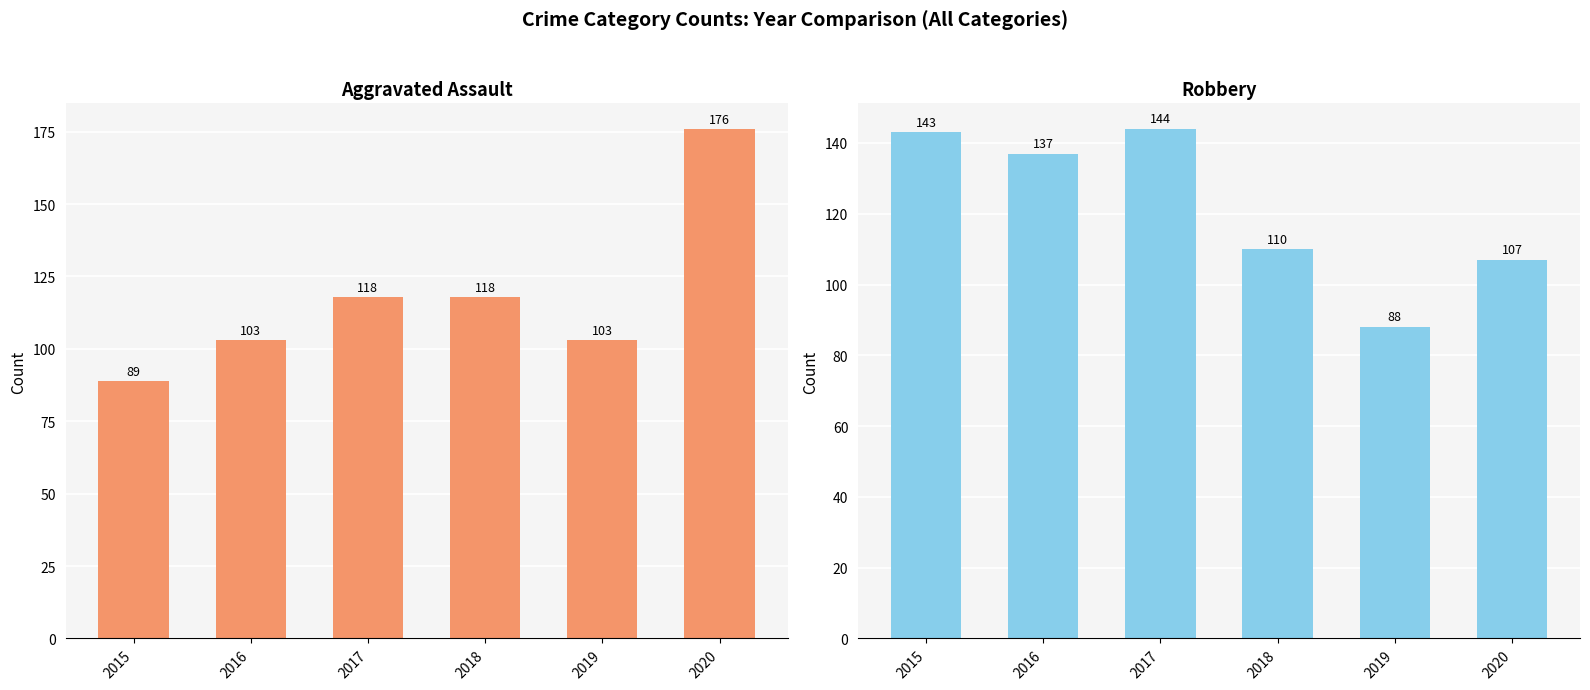

True or false: Robbery has a value of 137 at 2016.

True